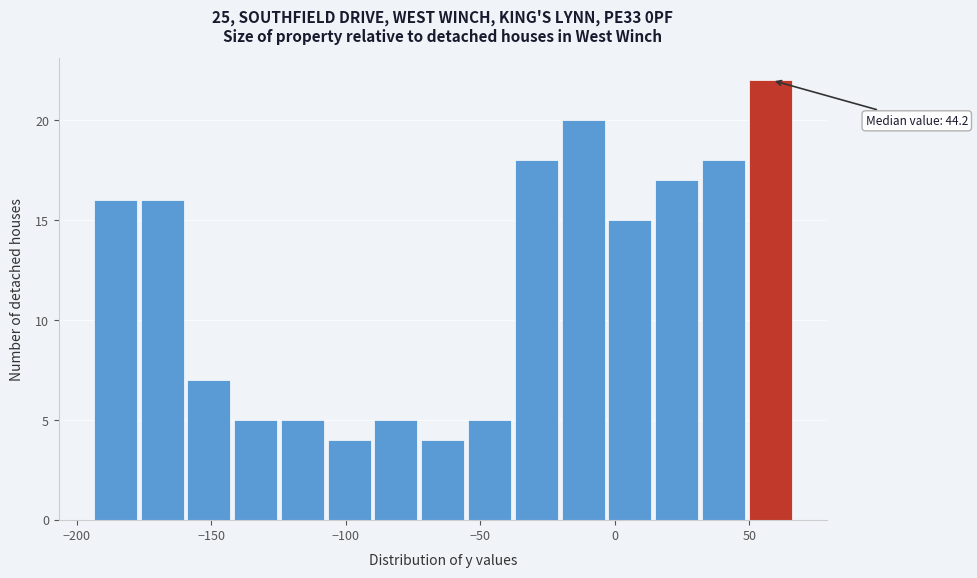

Read against the x-axis, roughly where is the centre of the tallest bar?

60